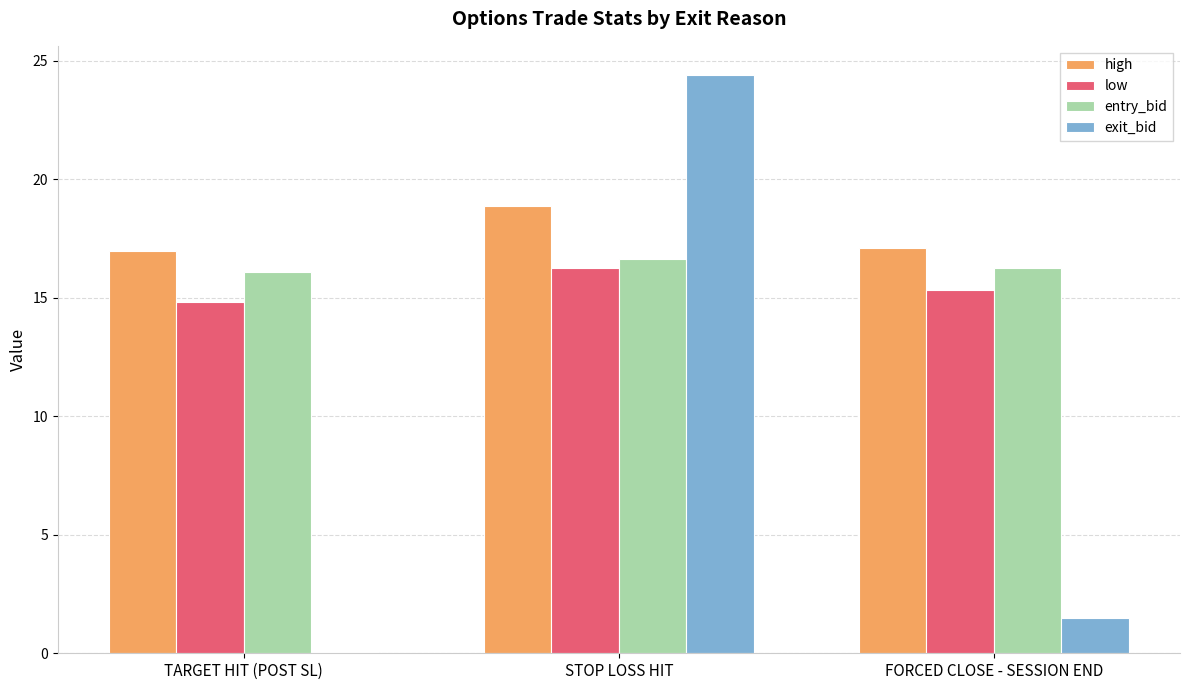

Read the entry_bid value at STOP LOSS HIT.

16.6